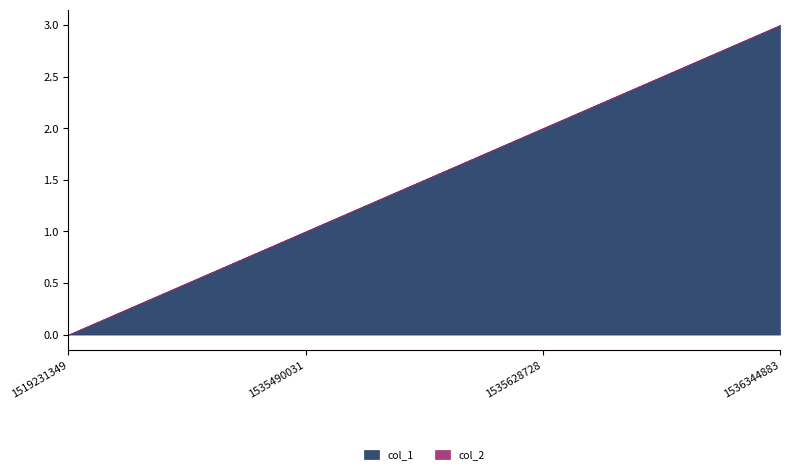

List the series in order of their peak value, highest first.

col_1, col_2